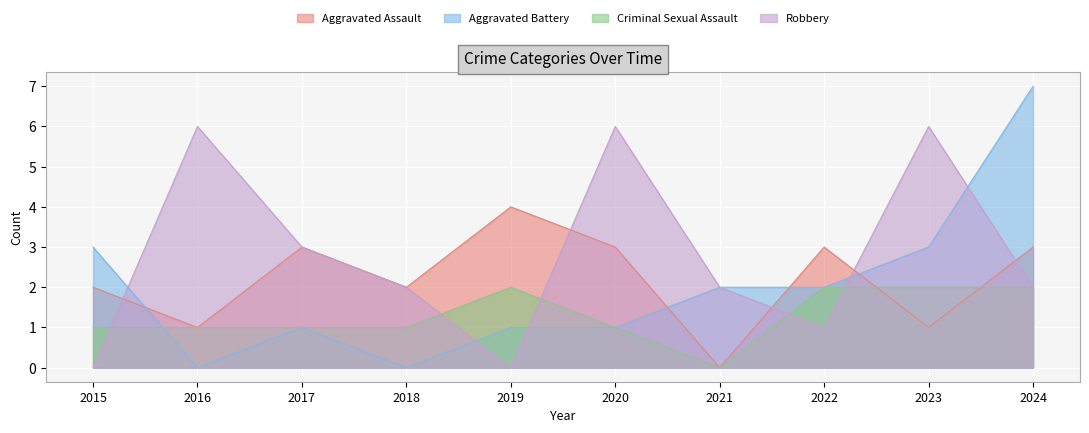

Between which two adjacent categories do Robbery and Criminal Sexual Assault first intersect?

2015 and 2016